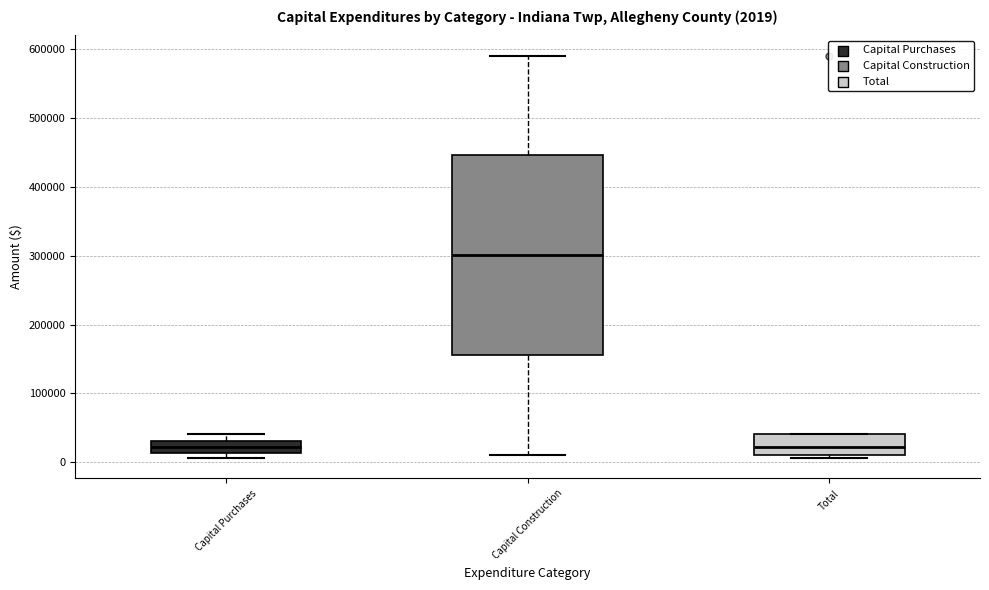

Comparing the boxes themselves (not the whiskers), which one is the tallest?

Capital Construction